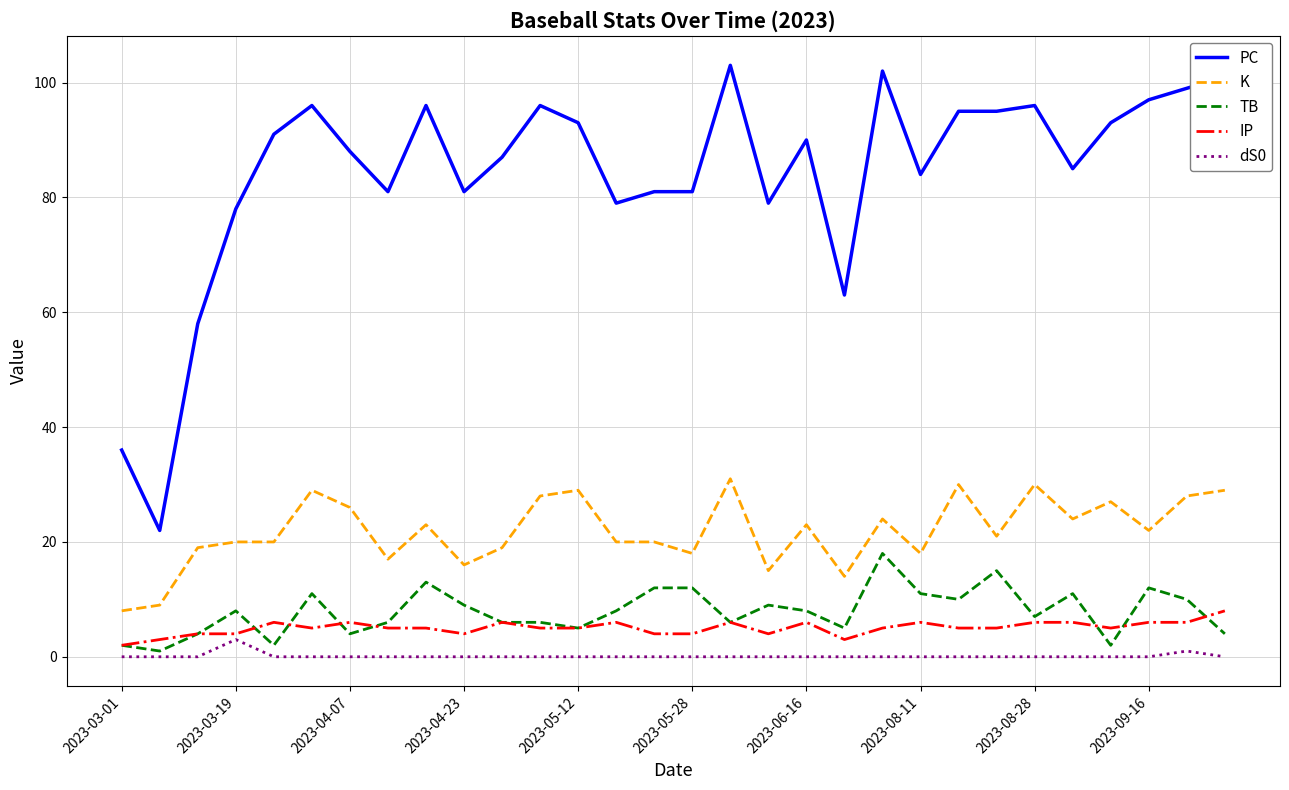

True or false: PC and dS0 intersect in this chart.

False